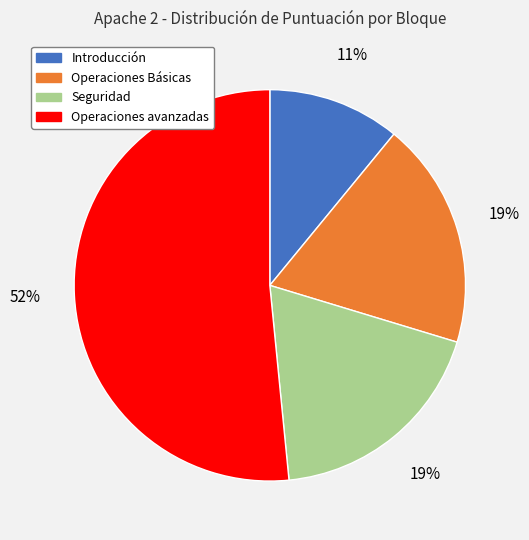

Does any single category account for the majority?

Yes